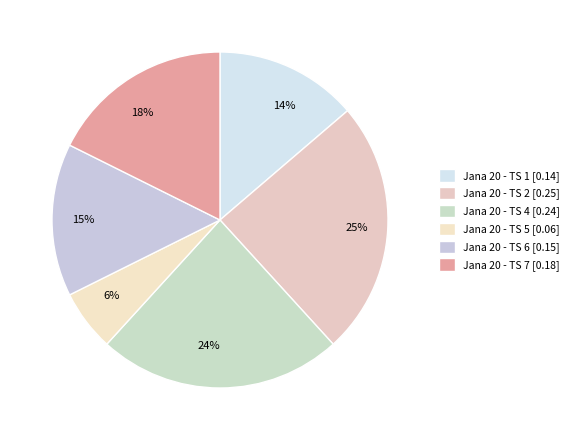

To the nearest percent, what percentage of the pie is Jana 20 - TS 1?

14%